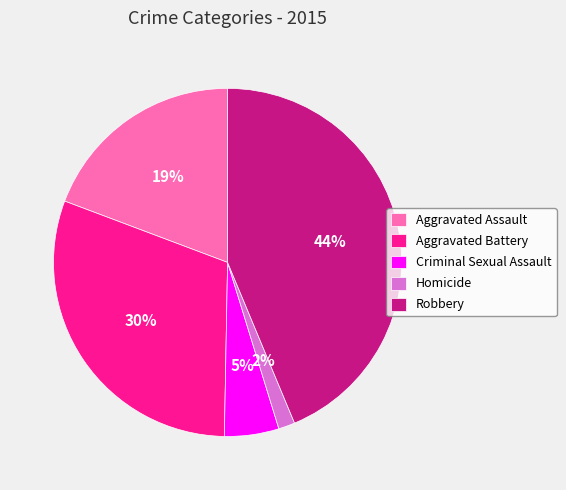

Does Homicide account for over 50% of the chart?

No